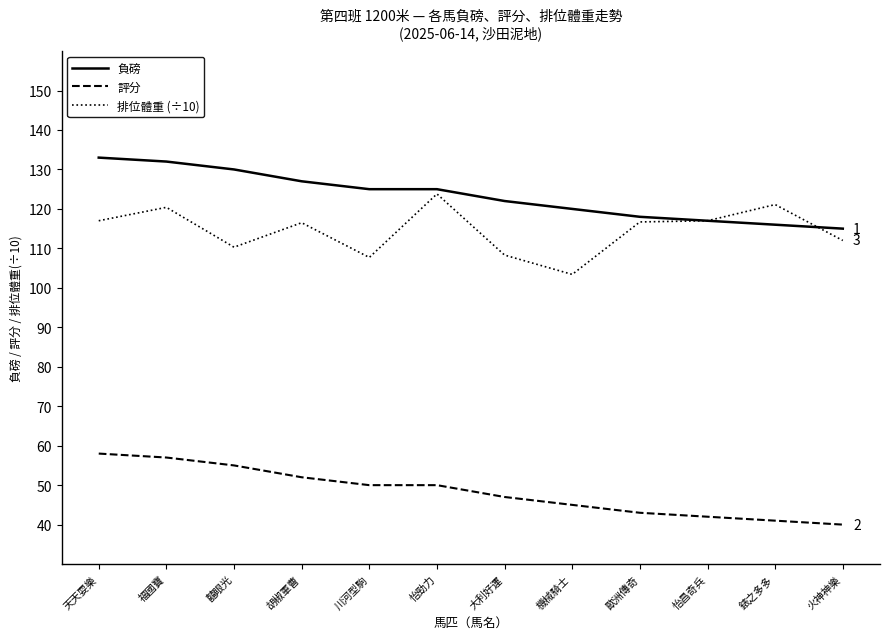

The 評分 series shows 40.0 at 火神神樂. True or false?

True